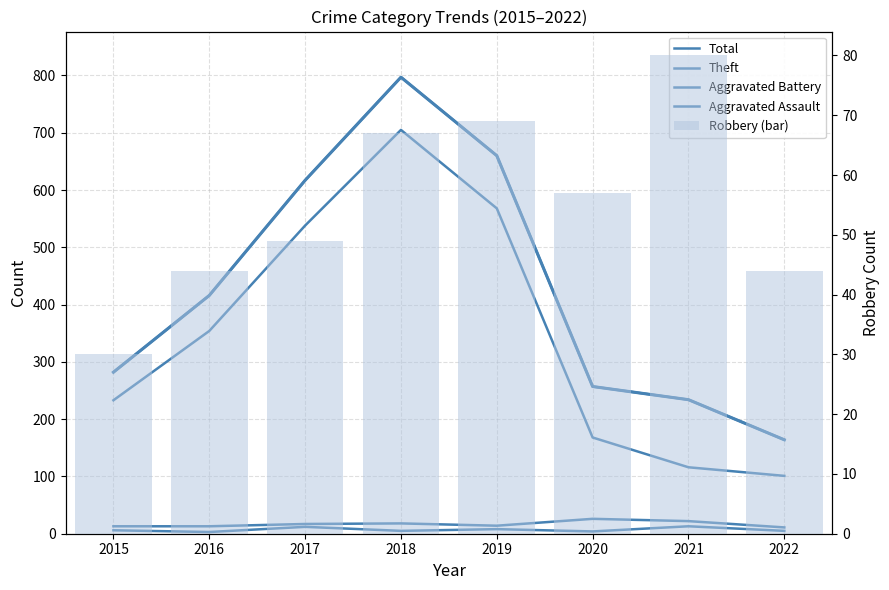

Reading right to left, extract all data points from this chart.

Total: 164	234	257	660	797	617	416	282
Theft: 101	116	168	568	705	538	354	233
Aggravated Battery: 11	22	26	14	18	17	13	13
Aggravated Assault: 5	13	4	8	5	12	3	6
Robbery (bar): 44	80	57	69	67	49	44	30